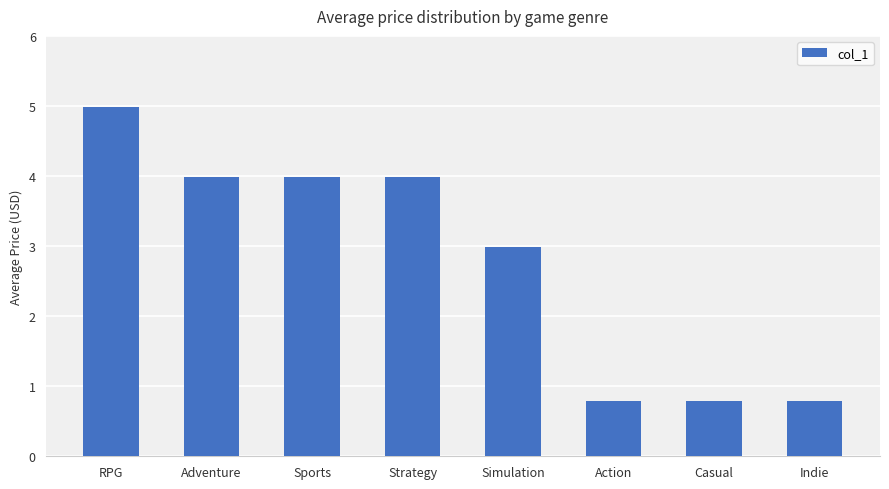

At which category does the chart reach its peak across all series?

RPG